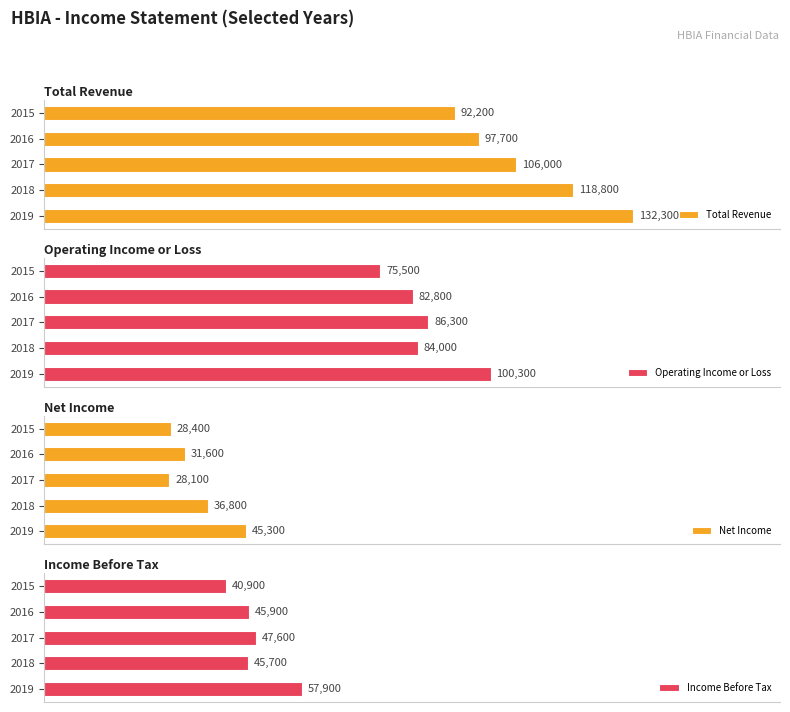

Rank the categories by Net Income value from lowest to highest.

2017, 2015, 2016, 2018, 2019